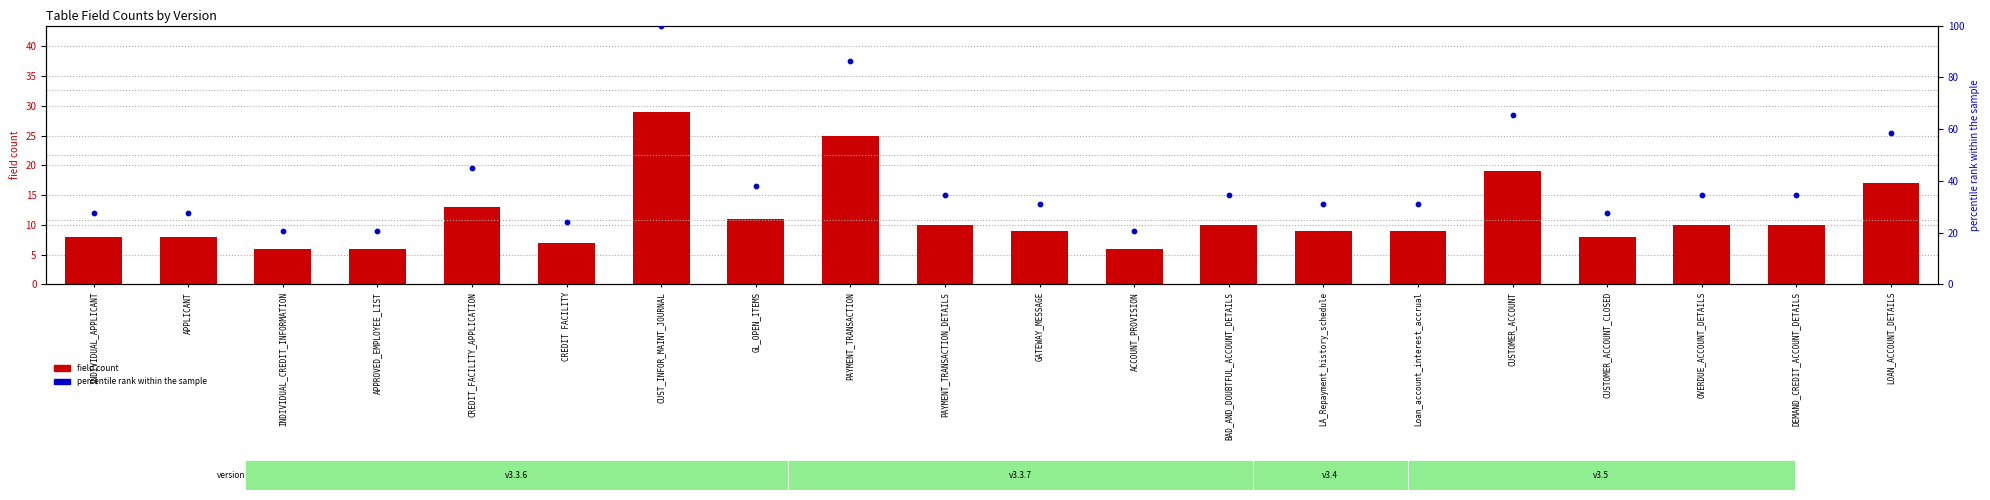

Is the value of percentile rank within the sample at BAD_AND_DOUBTFUL_ACCOUNT_DETAILS greater than the value of field count at PAYMENT_TRANSACTION?

Yes